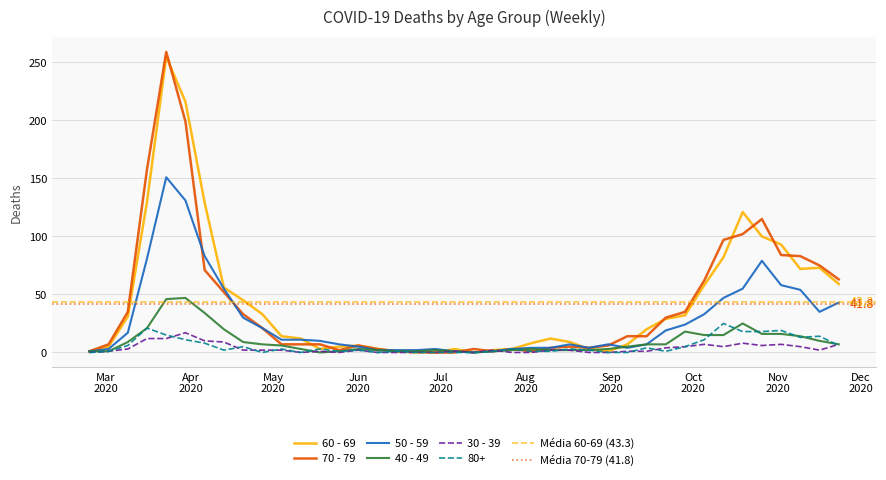

At which label does 30 - 39 first exceed 2?

2020-03-09